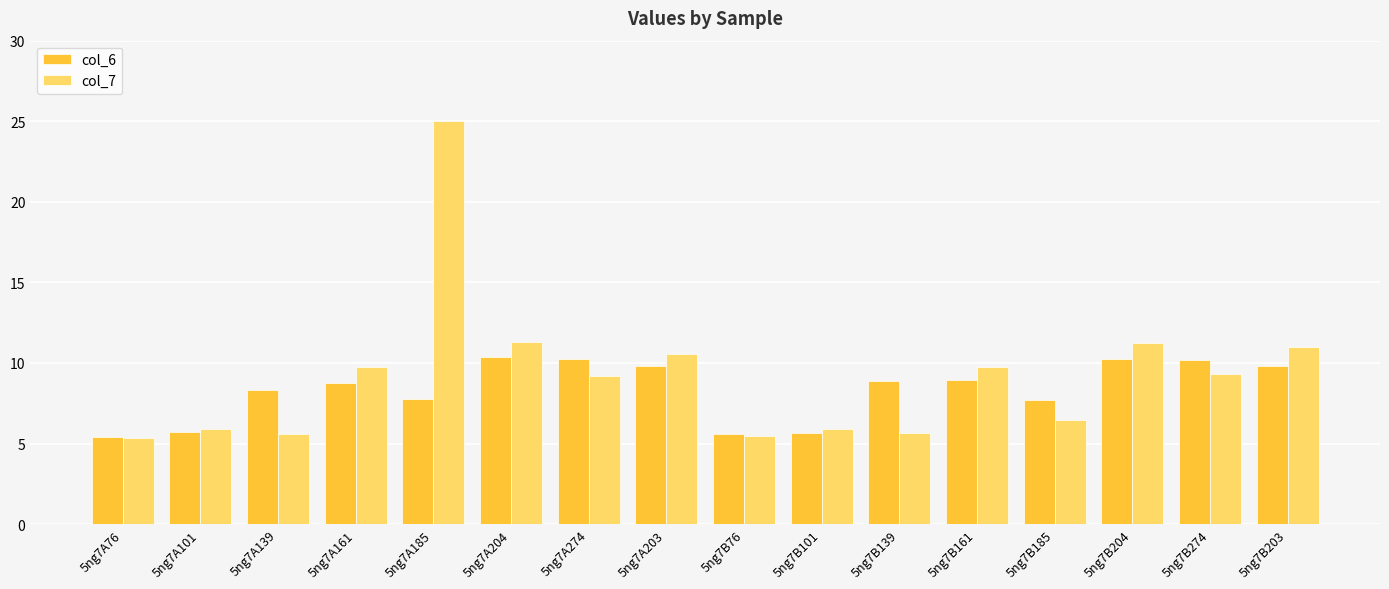

What is the total value across all series at 5ng7A203?

20.4